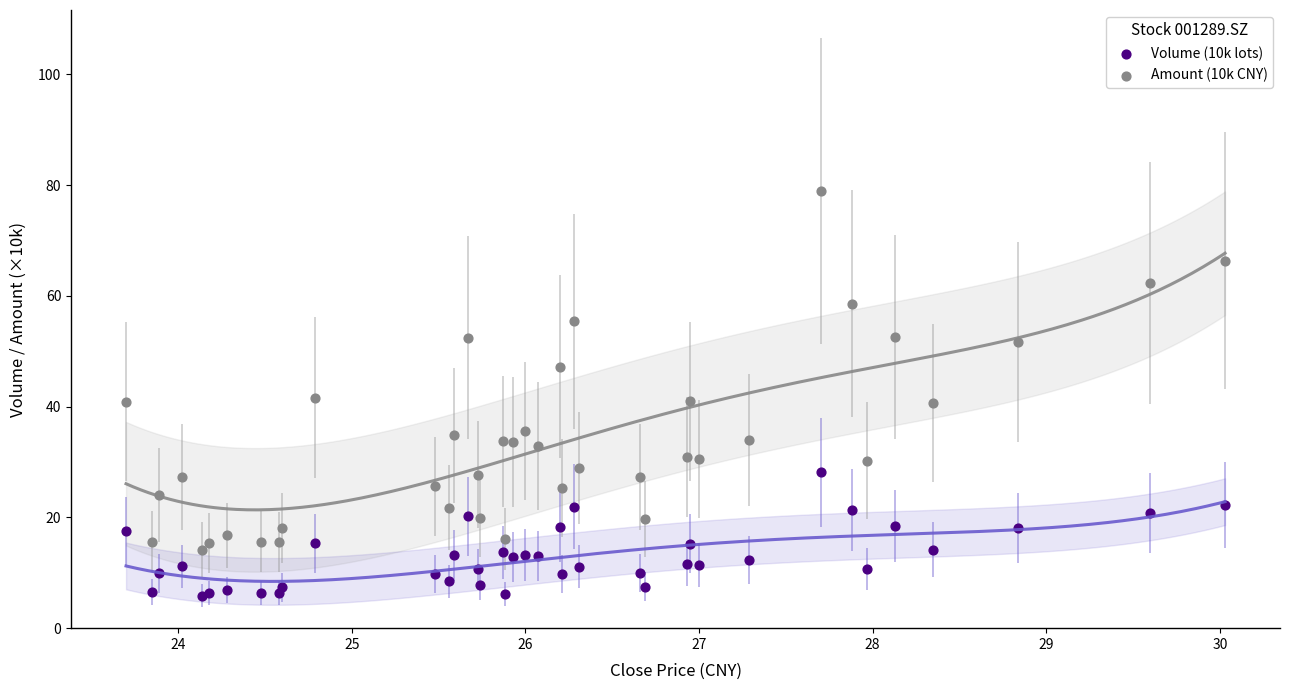

What is the X range (max minus min) for the scatter plot?

6.3